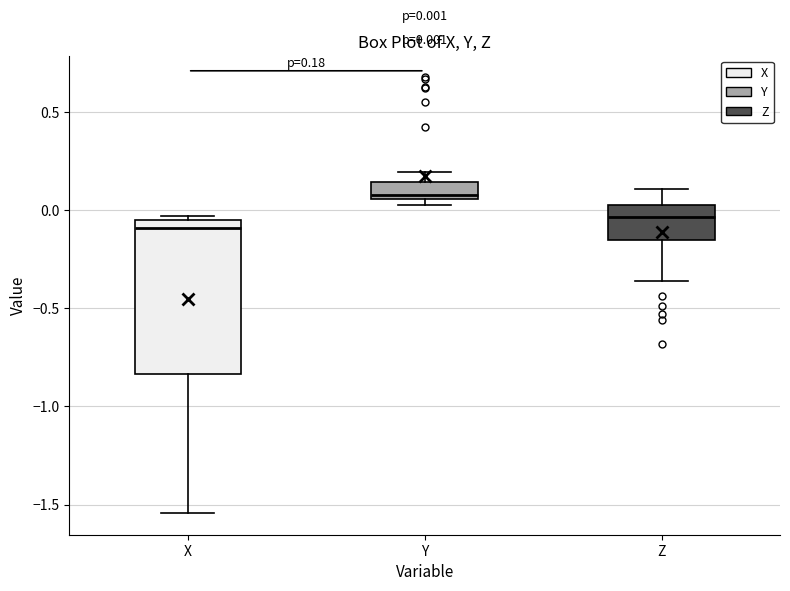

Which box has the highest median line?

Y